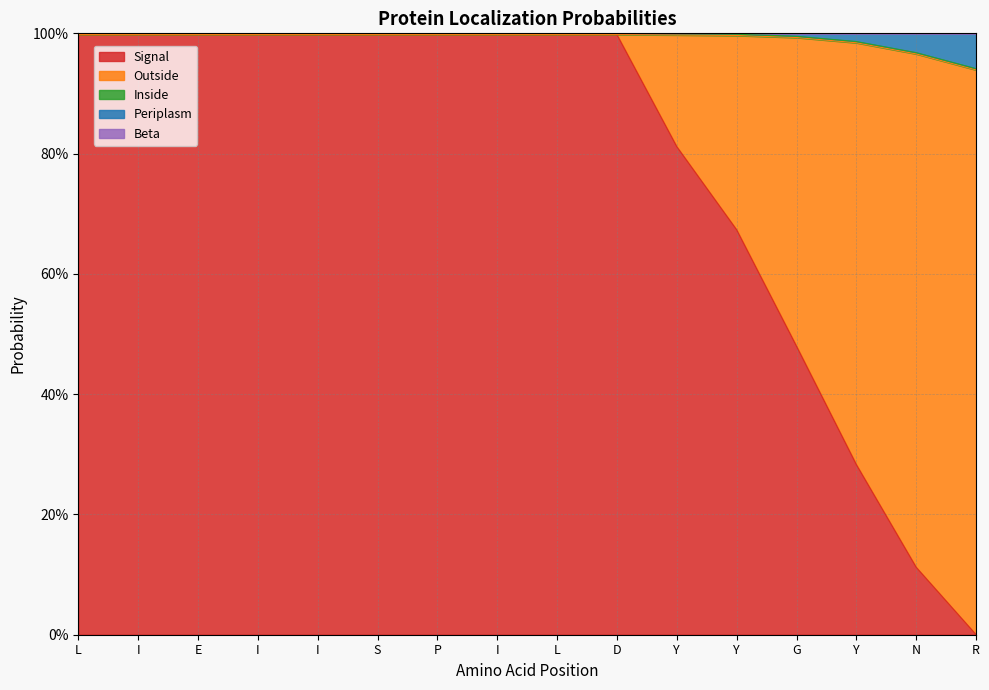

What is the sum of all Signal values?

12.3